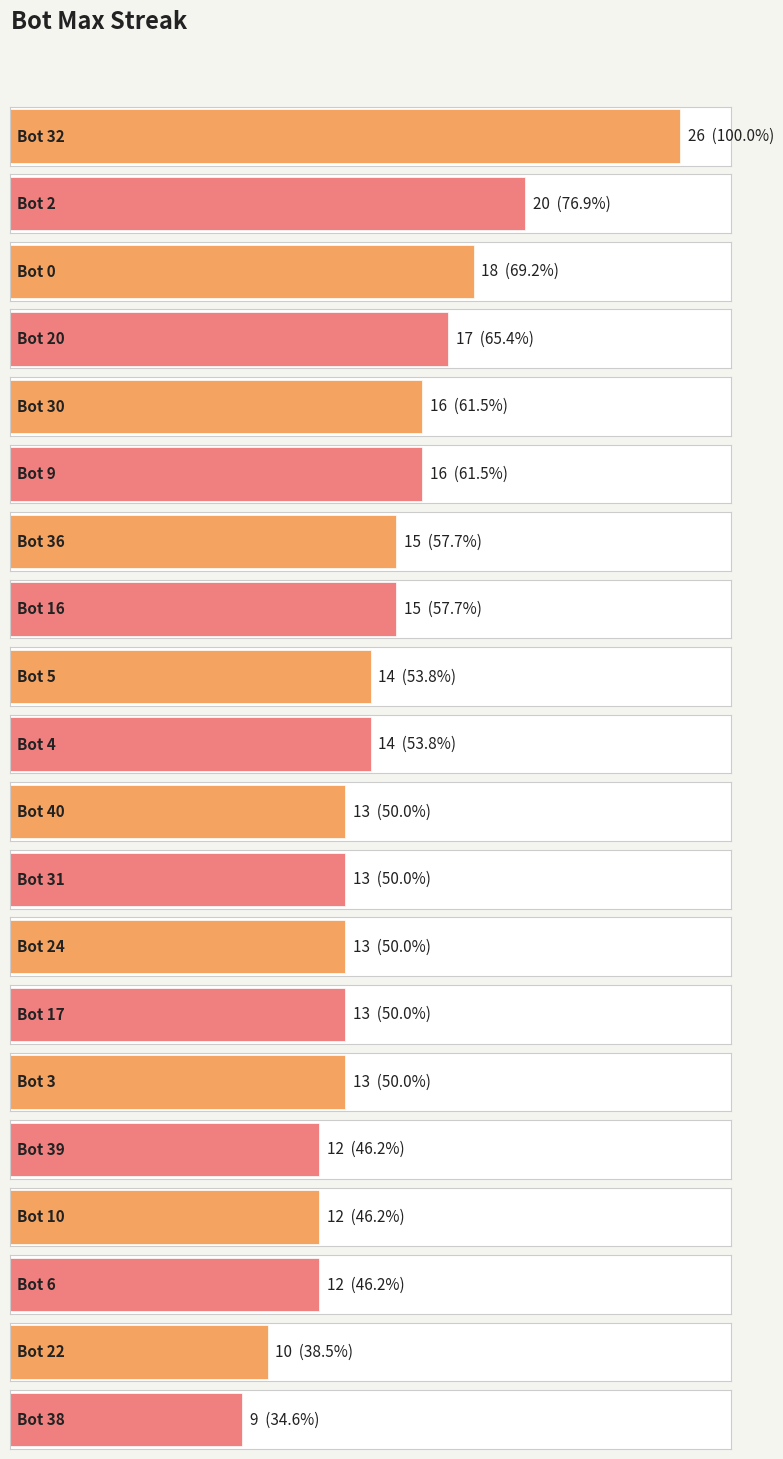

Which has a higher value, Bot 0 or Bot 17?

Bot 0